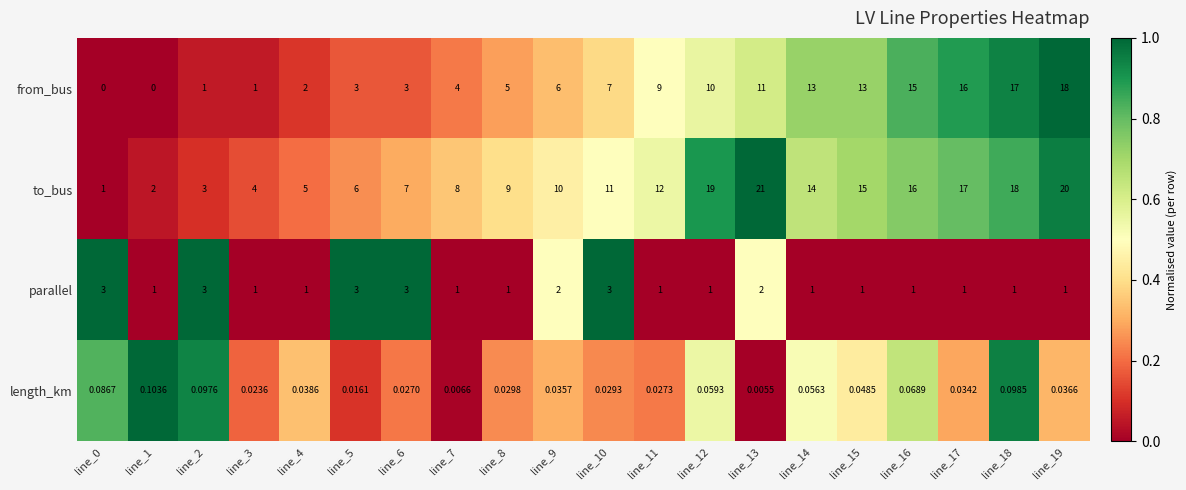

Which series has the widest spread of values?

to_bus